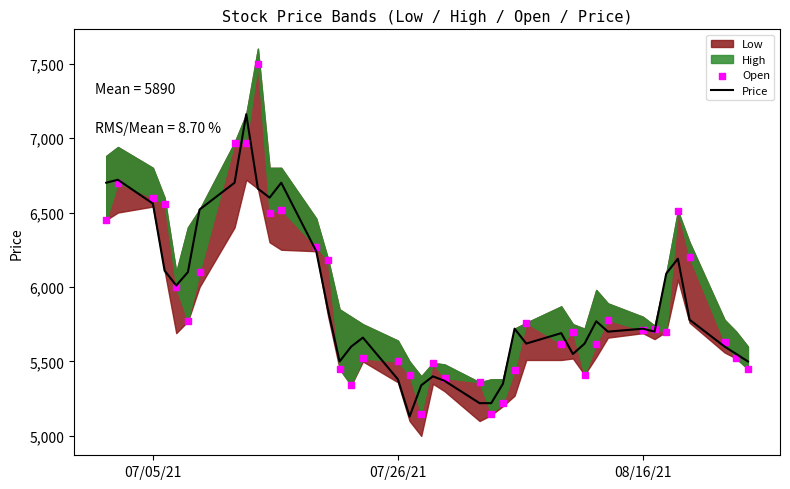

At how many categories does at least one series exceed 6532?

9